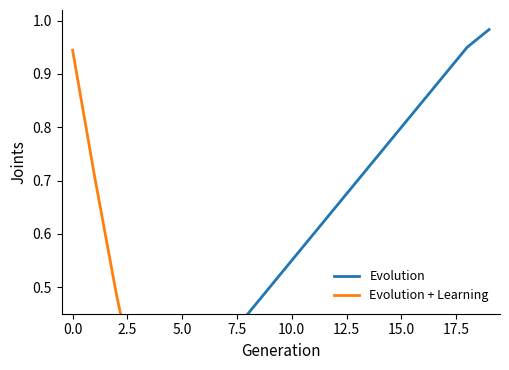

What is the label of the 17th point from the left?

16